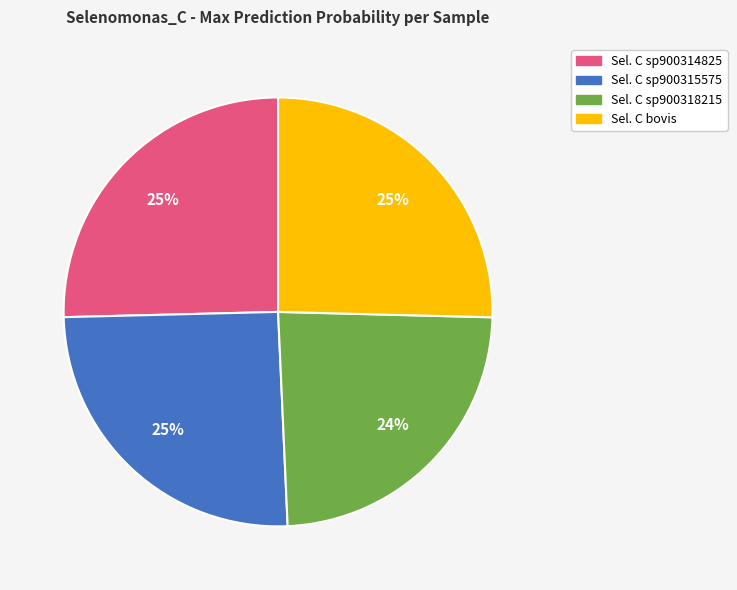

Does any single category account for the majority?

No